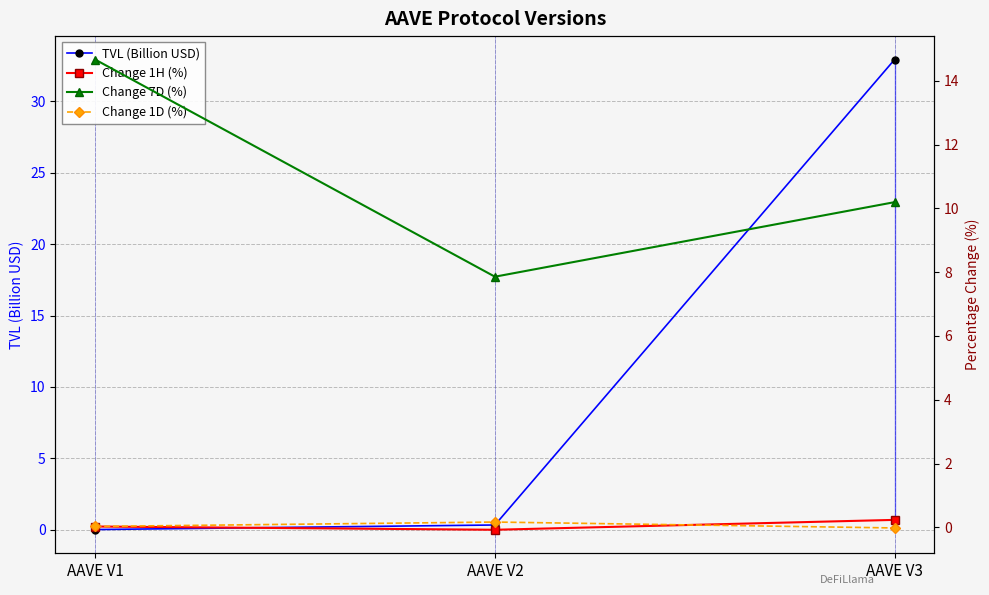

The Change 7D (%) series shows 7.9 at AAVE V2. True or false?

True